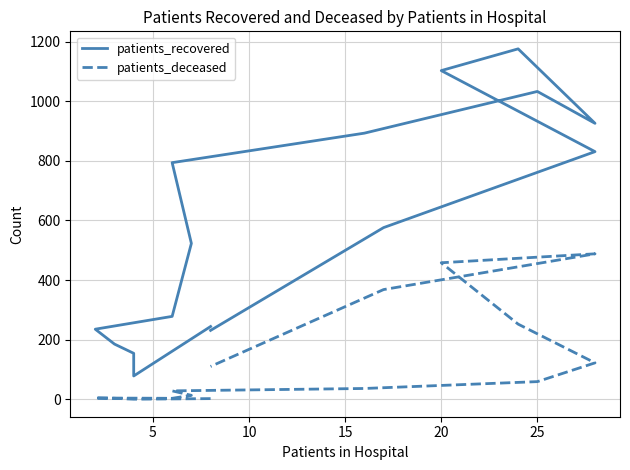

What is the greatest value displayed?

1176